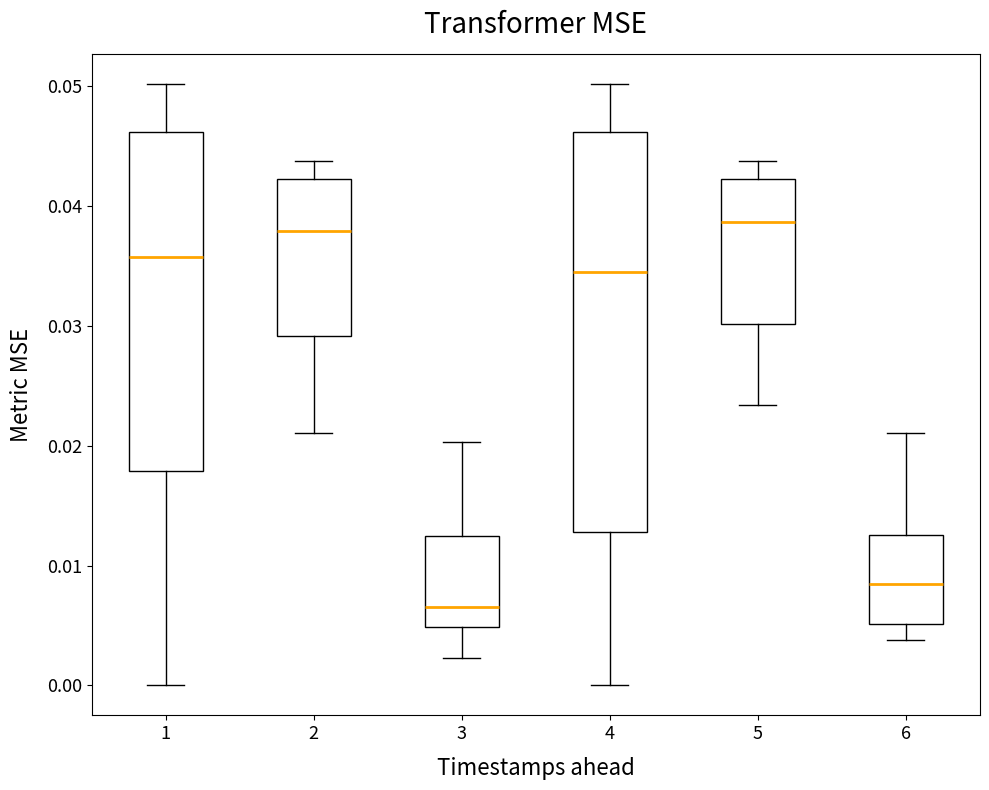

Where is the lower edge of the box at x = 3 on the y-axis? The values are not printed on the chart, so give them approximately, as read against the axis.

0.005